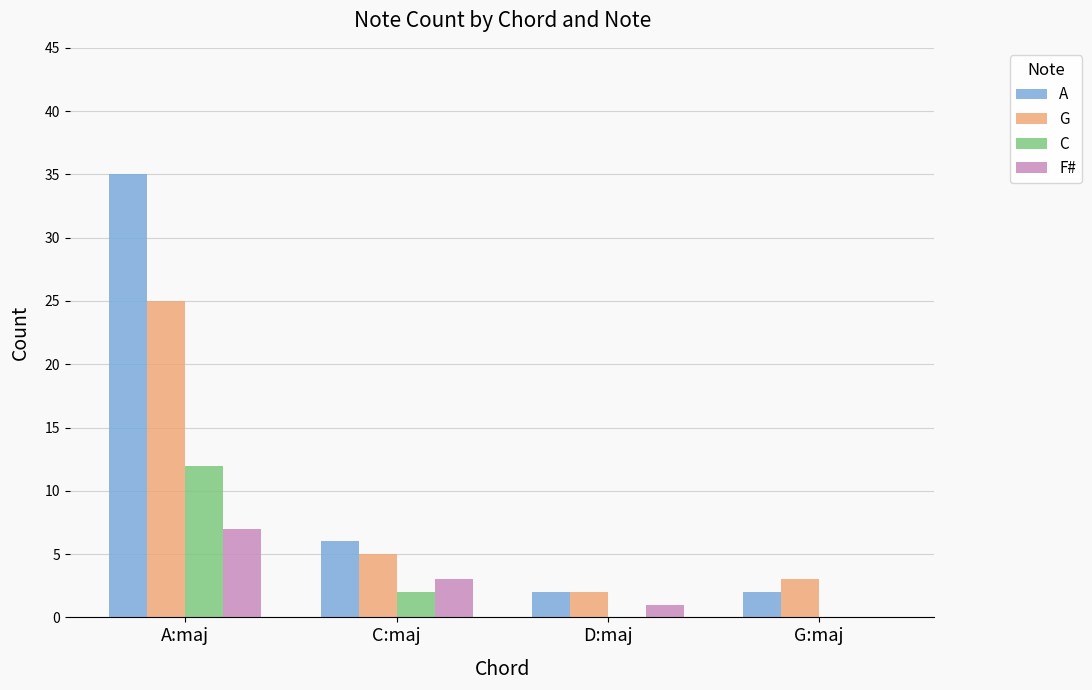

What are all the series names shown in the legend?

A, G, C, F#